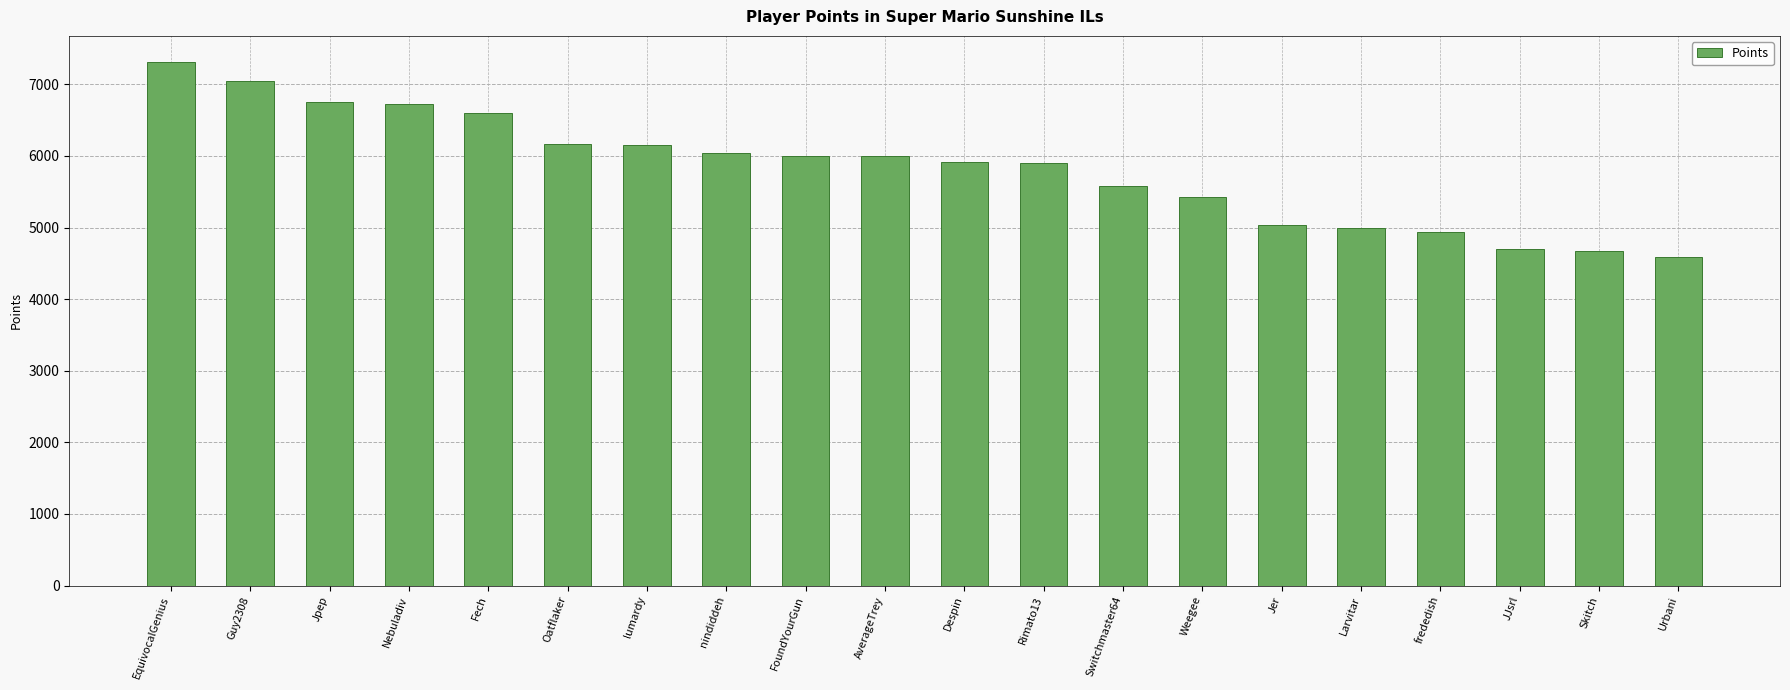

What is the change in value from FoundYourGun to Urbani?

-1417